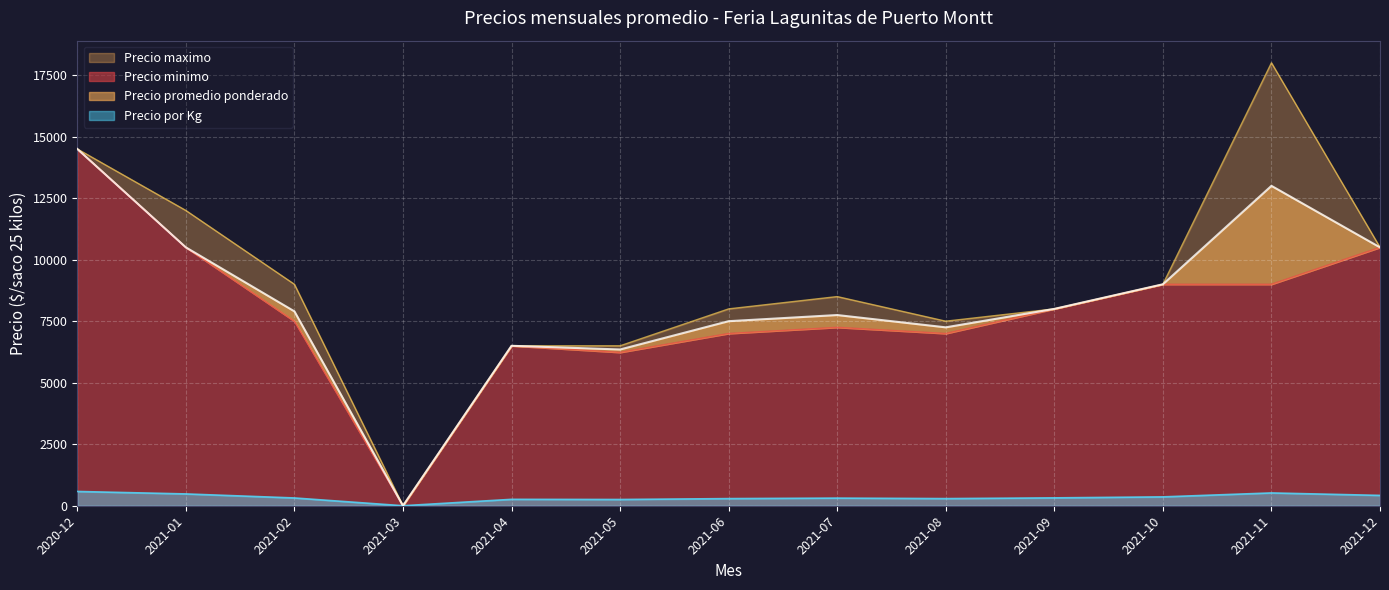

What is the maximum value for Precio por Kg?

580